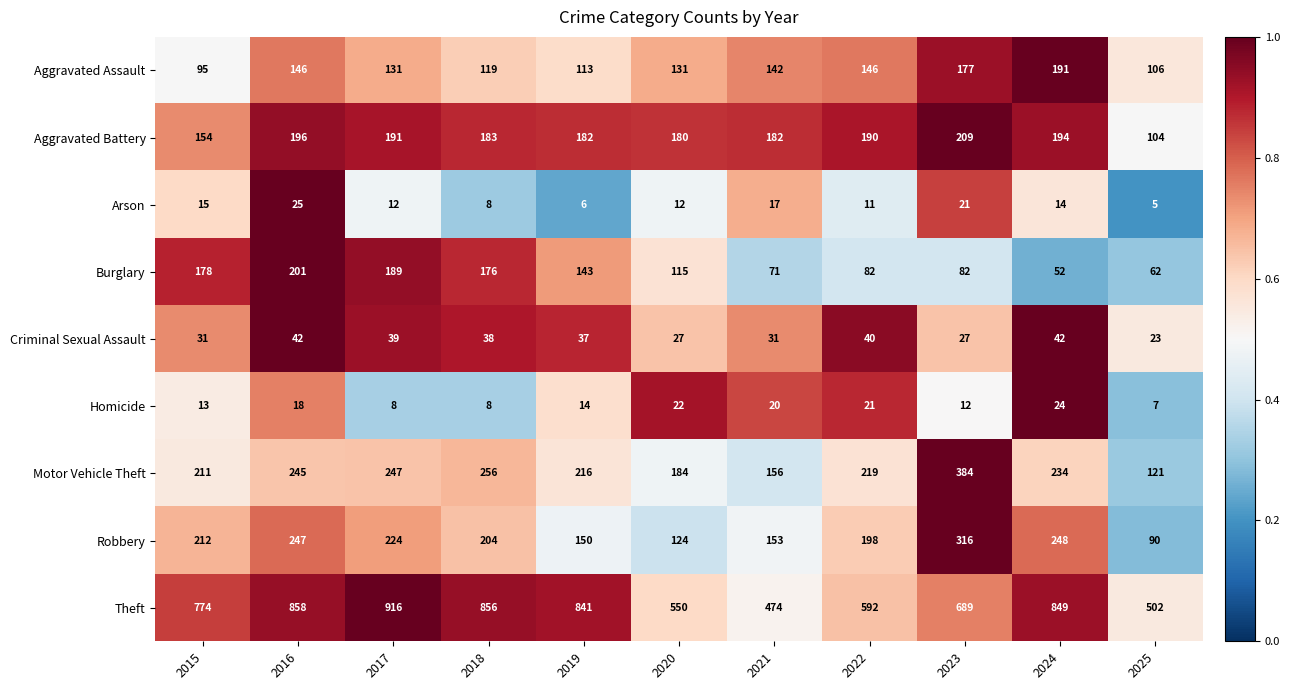

What is the spread (max minus min) of values at 2023?

677